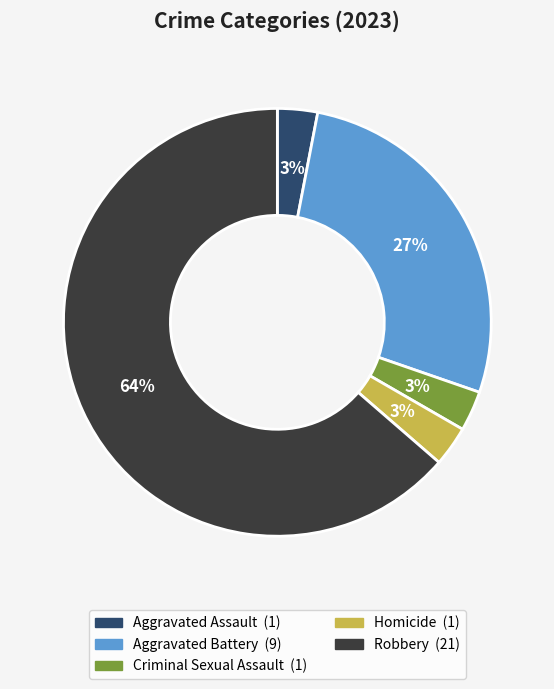

To the nearest percent, what percentage of the pie is Aggravated Battery?

27%